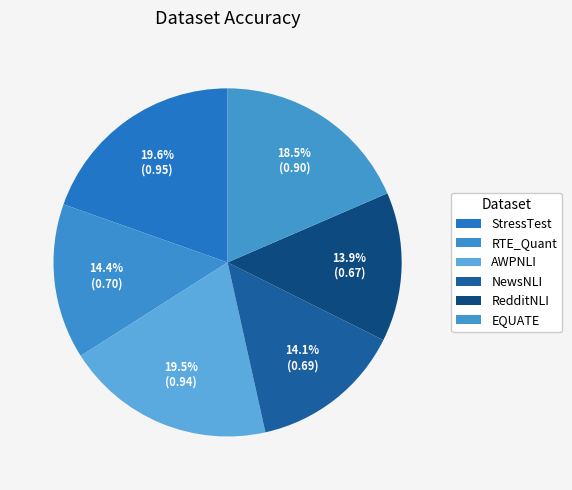

Count the number of slices in the pie.

6